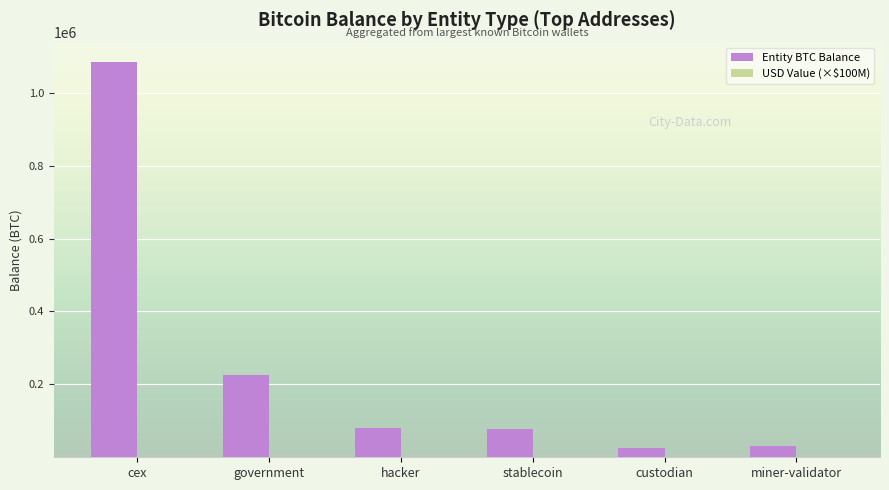

Between hacker and custodian, which series saw the biggest shift?

Entity BTC Balance